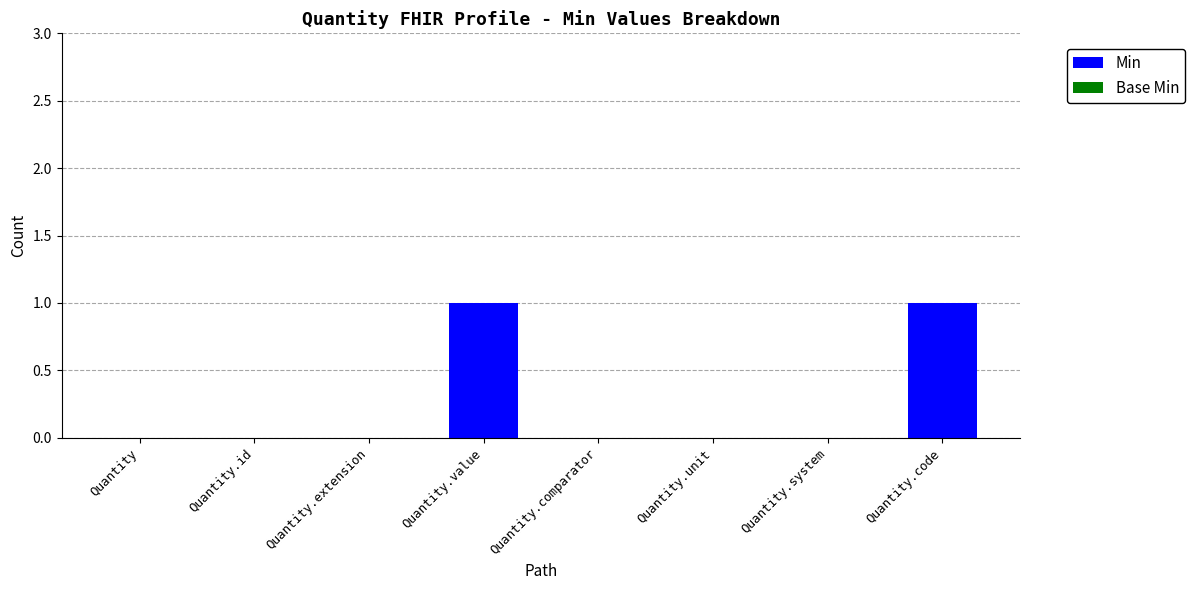

The value at Quantity is 0. True or false?

True